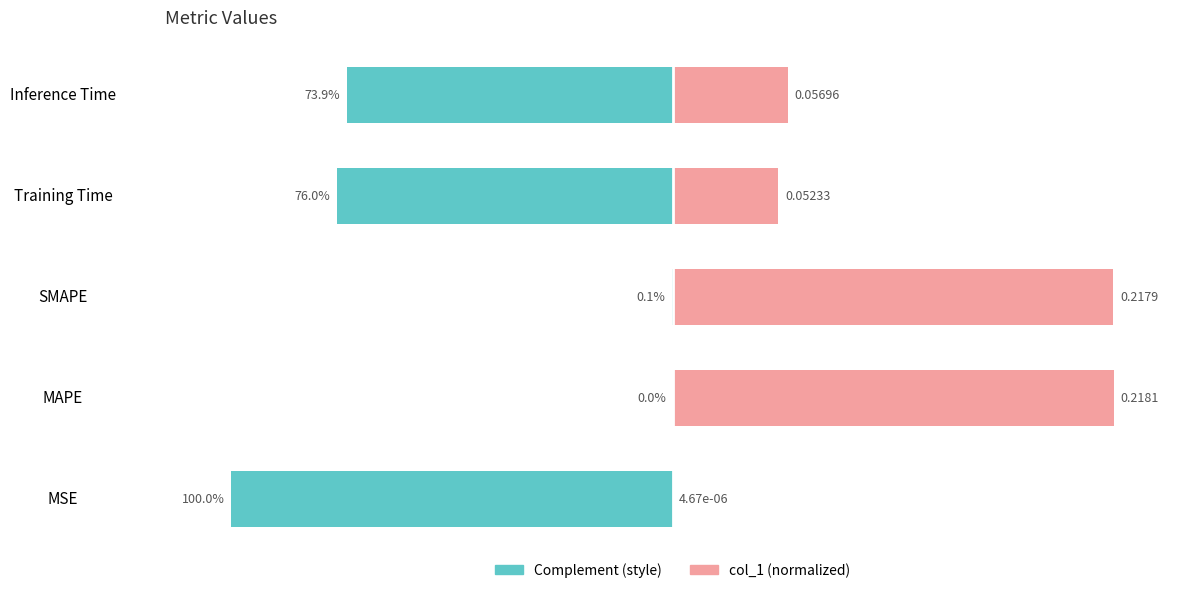

Where is col_1 (complement) nearest to the value -49?

Inference Time